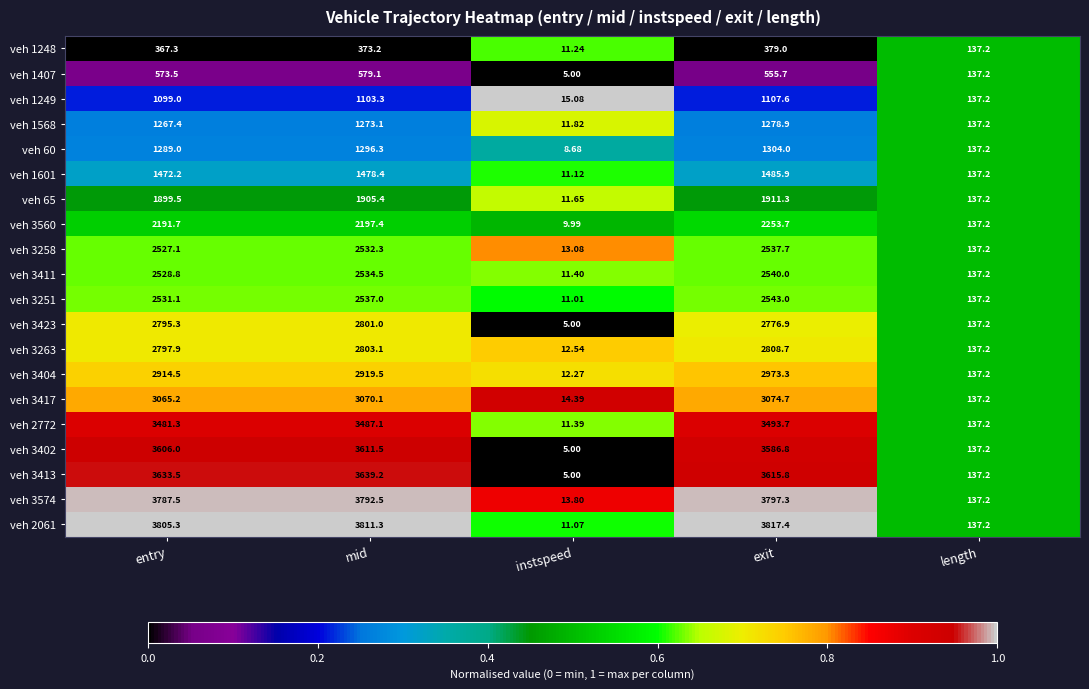

Where does the veh 3411 series first go above 2528?

entry